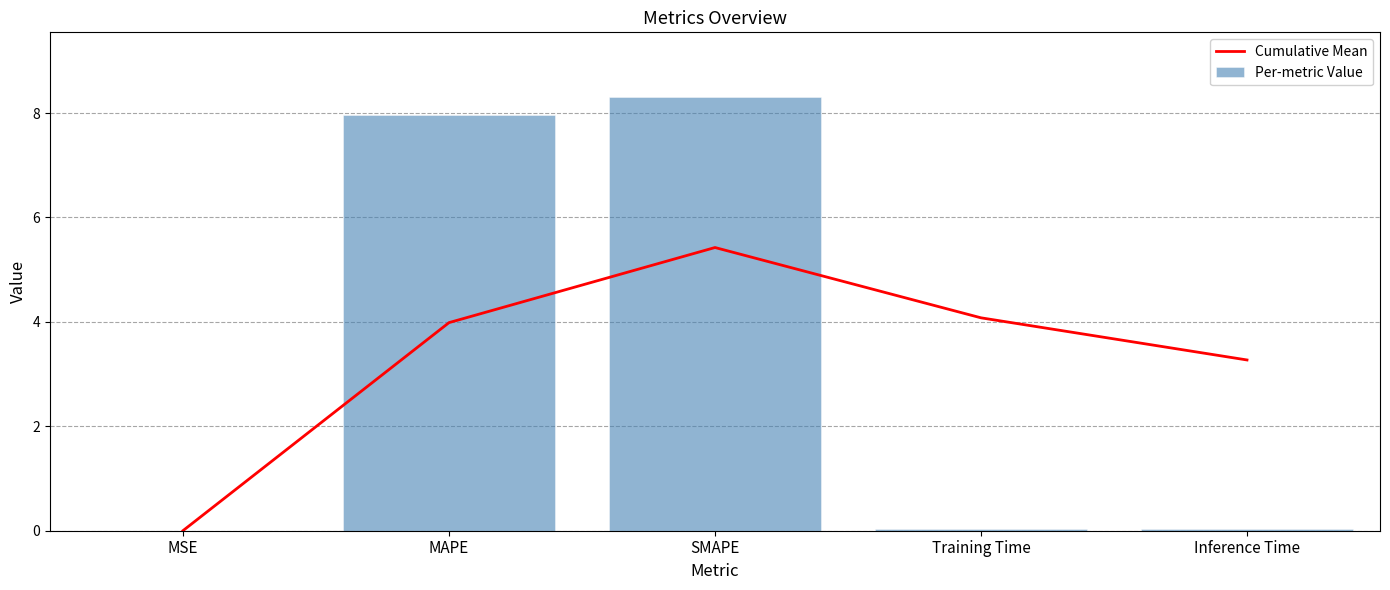

Where is Cumulative Mean nearest to the value 2?

Inference Time